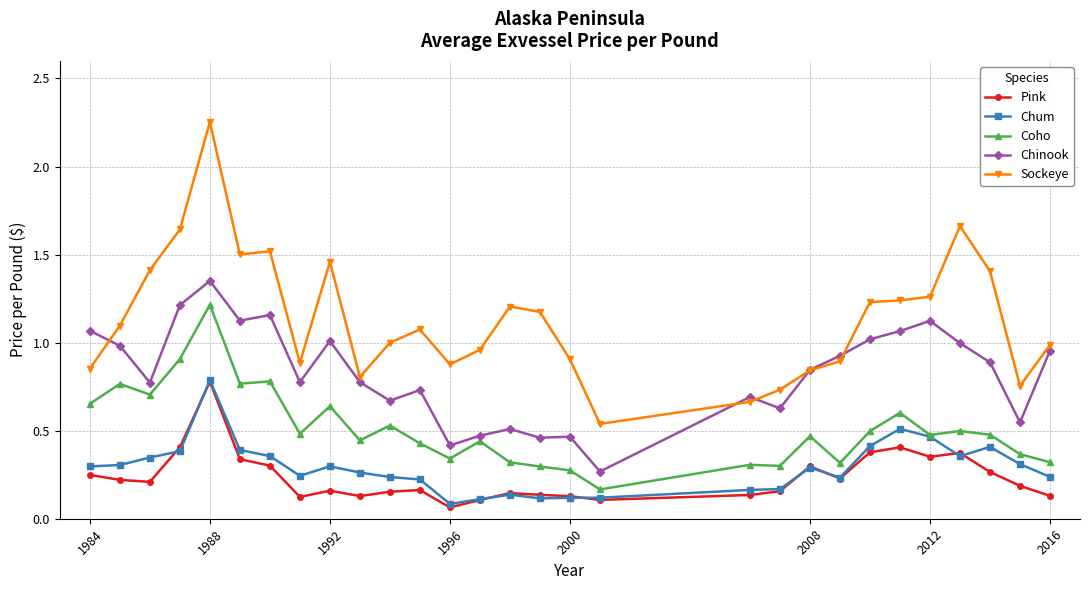

Which series has the largest total across all categories?

Sockeye